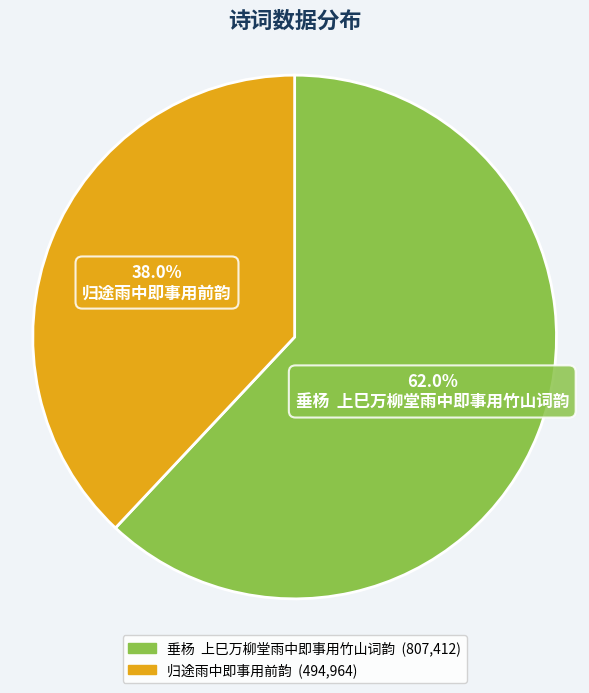

To the nearest percent, what portion does 归途雨中即事用前韵 represent?

38%